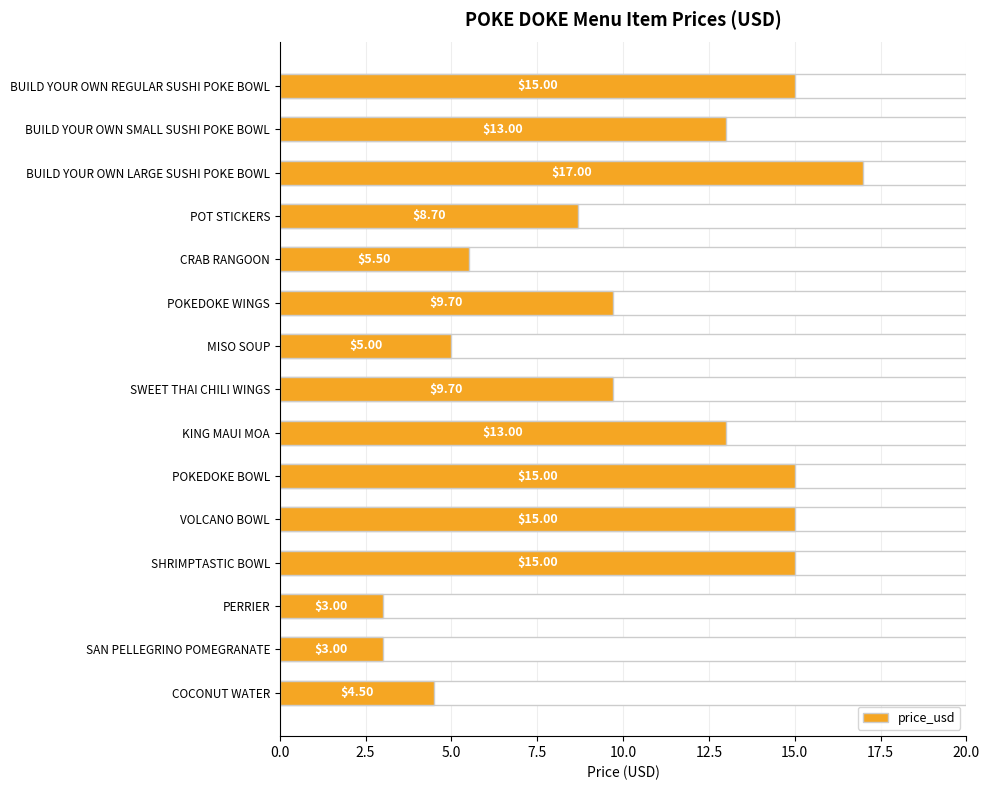

What value does the data have at POKEDOKE BOWL?

15.0